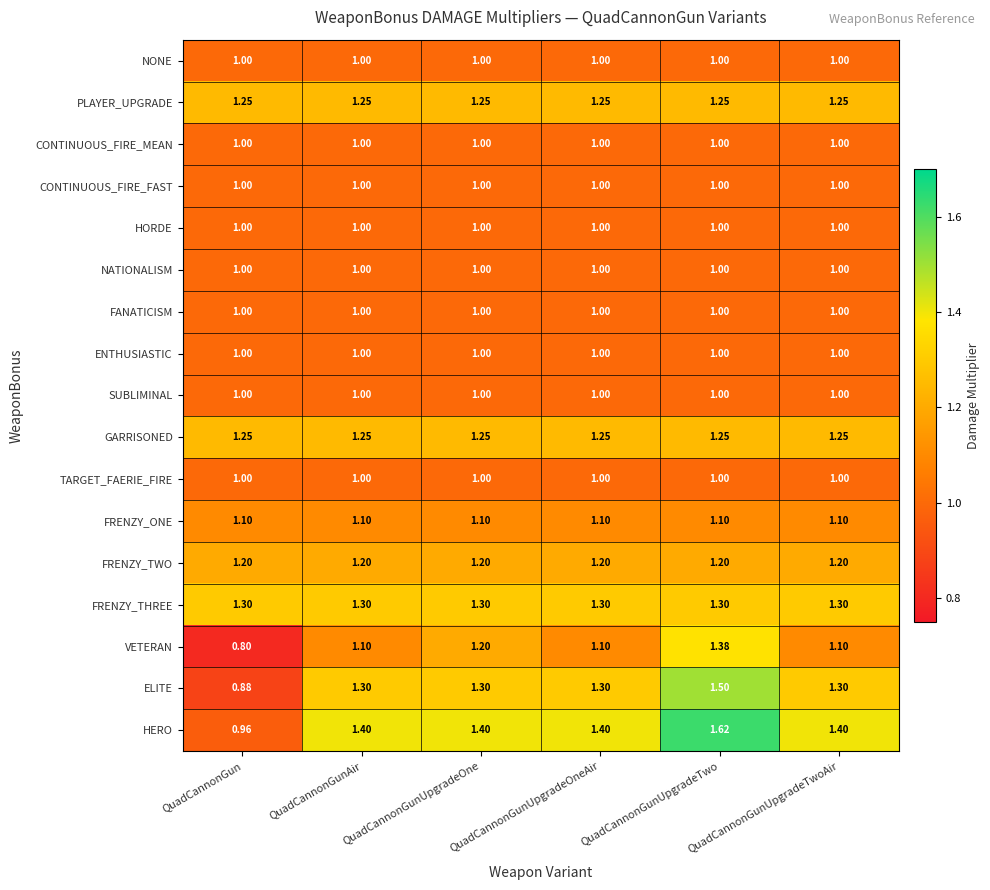

Which label corresponds to the largest value in the chart?

QuadCannonGunUpgradeTwo